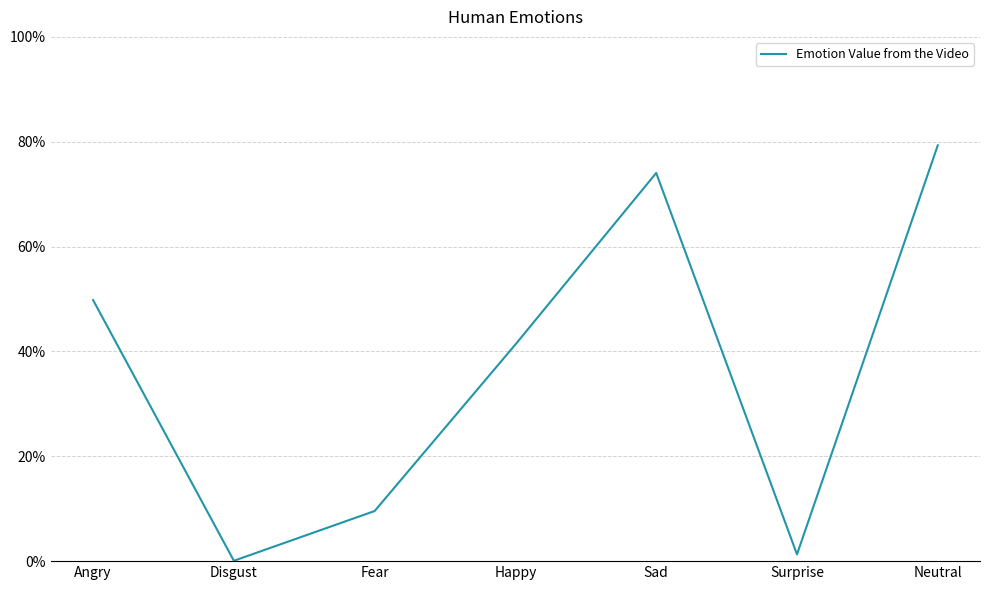

List the labels in order of value, largest first.

Neutral, Sad, Angry, Happy, Fear, Surprise, Disgust